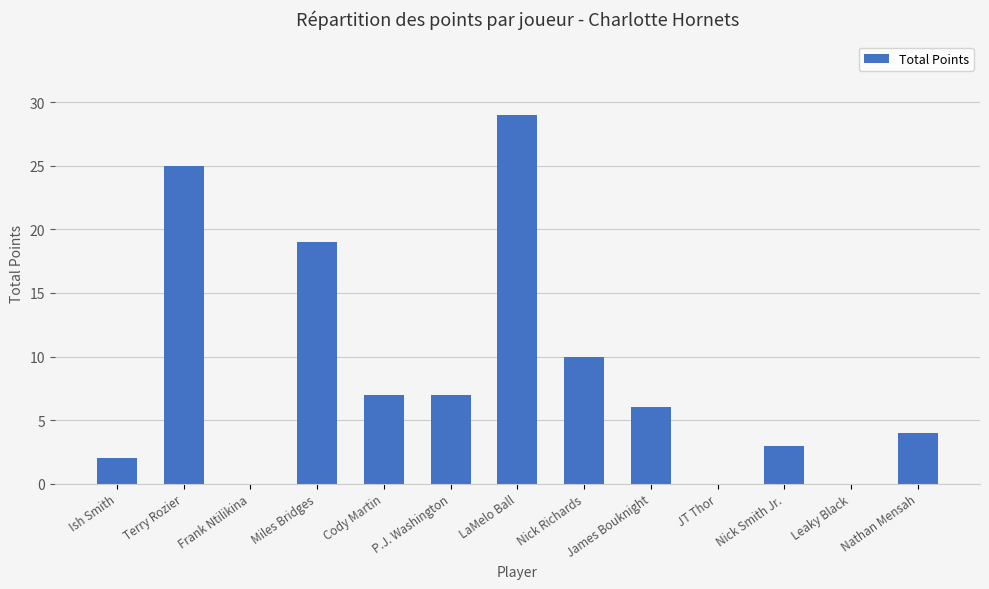

What is the maximum value shown in the chart?

29